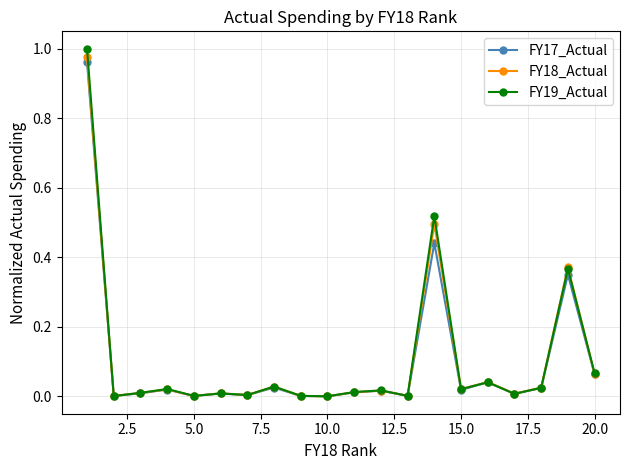

True or false: FY17_Actual has more than 1 interior local peaks.

True